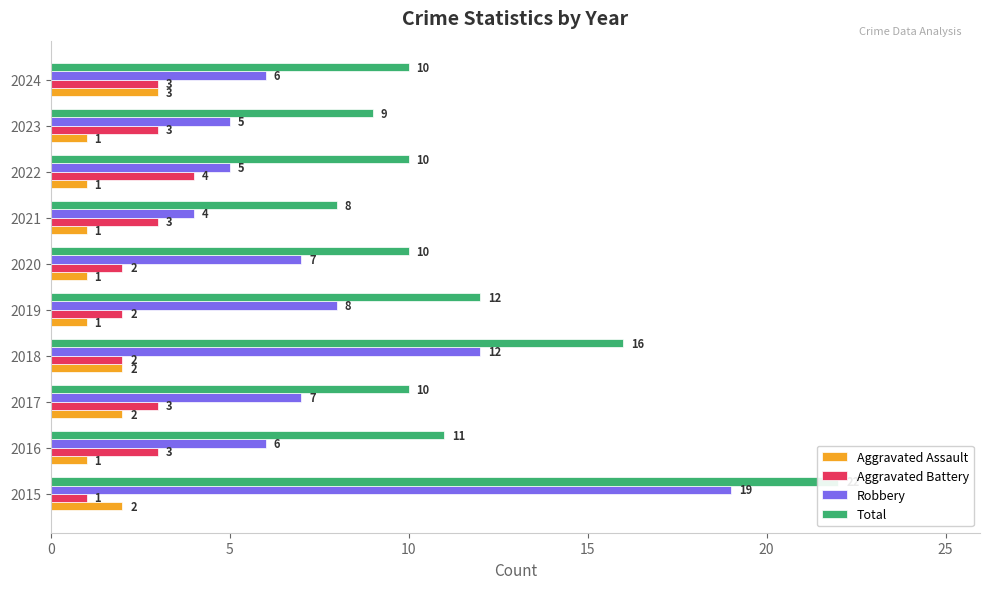

Reading left to right, list all the values displayed in this chart.

Aggravated Assault: 2	1	2	2	1	1	1	1	1	3
Aggravated Battery: 1	3	3	2	2	2	3	4	3	3
Robbery: 19	6	7	12	8	7	4	5	5	6
Total: 22	11	10	16	12	10	8	10	9	10